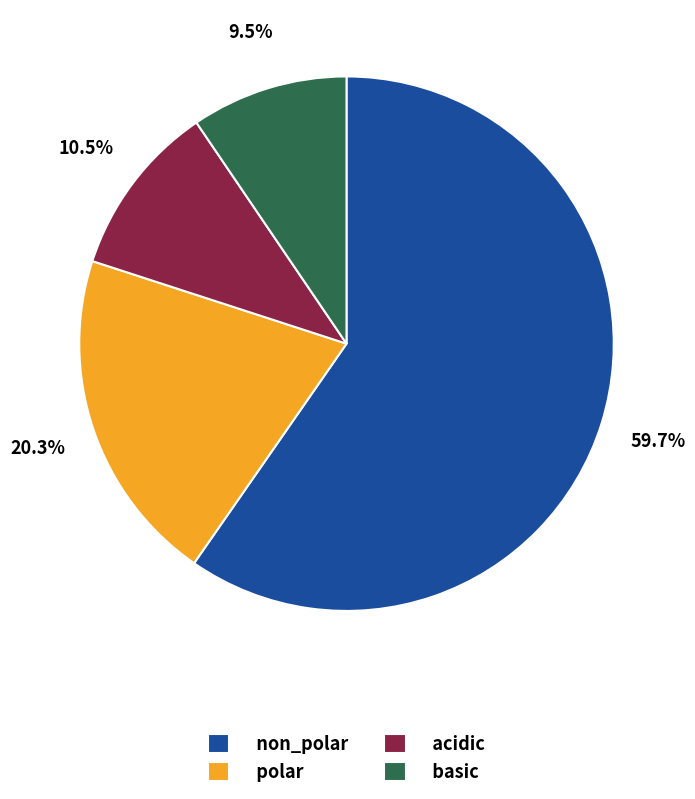

What is the ratio of the value at basic to the value at polar?

0.5